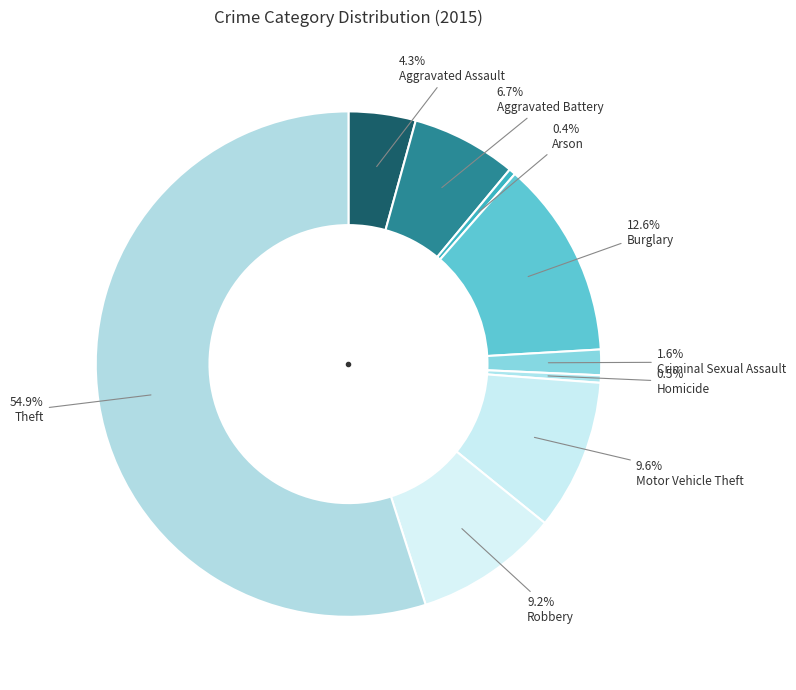

To the nearest percent, what is the difference between the largest and smallest slice percentages?

55%